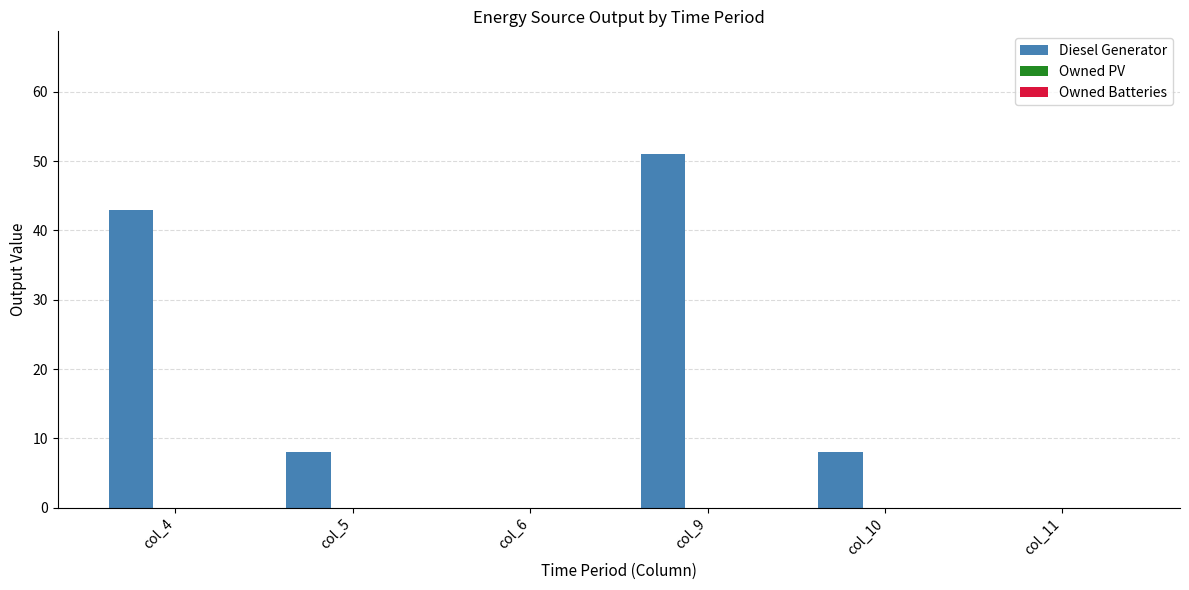

Reading left to right, list all the values displayed in this chart.

col_4=43	col_5=8	col_6=0	col_9=51	col_10=8	col_11=0